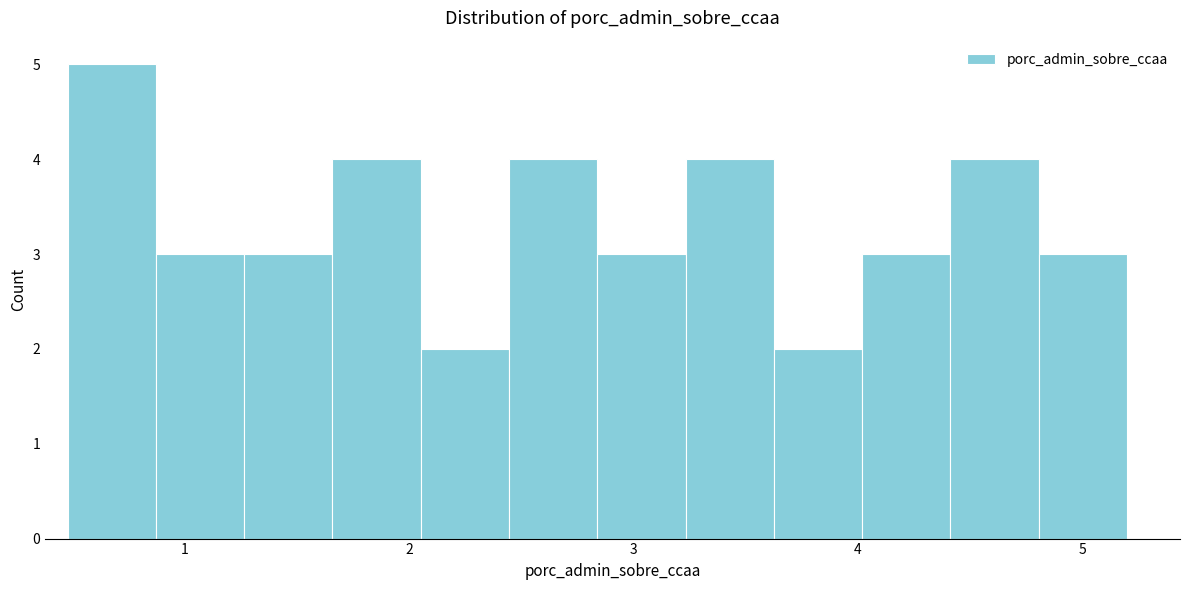

Around what value on the x-axis is the tallest bar? Give the approximate position of its centre, as read against the axis.

0.7